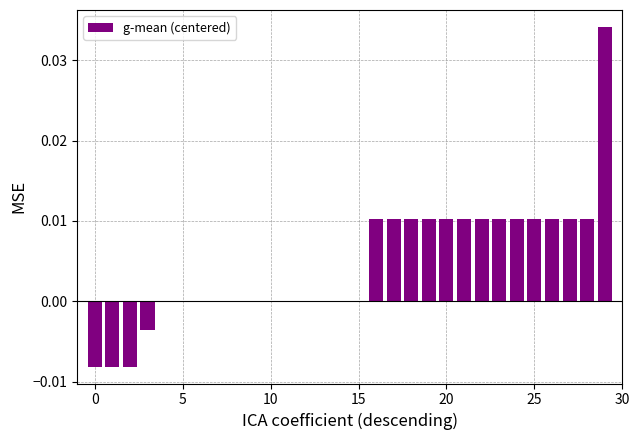

Count the number of categories in the chart.

30